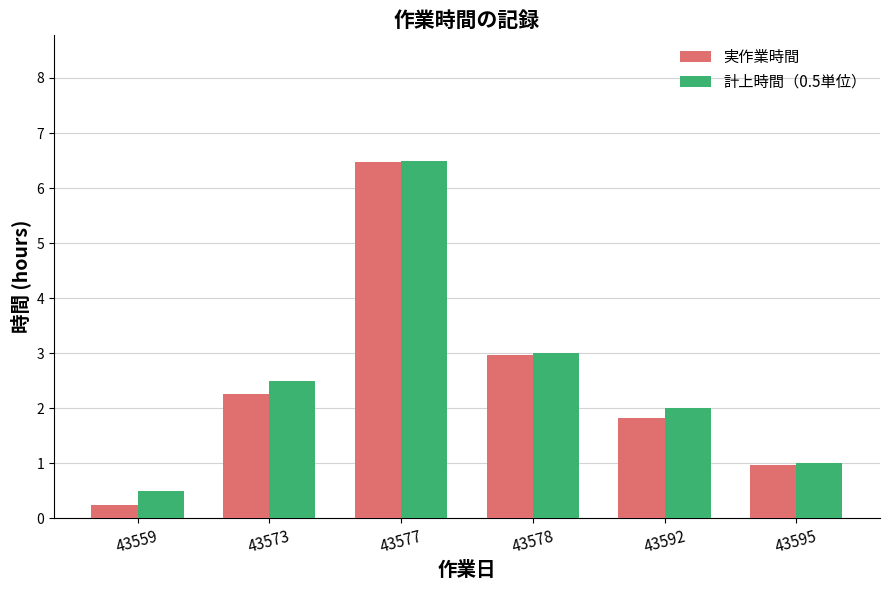

The 計上時間（0.5単位） series shows 4.6 at 43578. True or false?

False